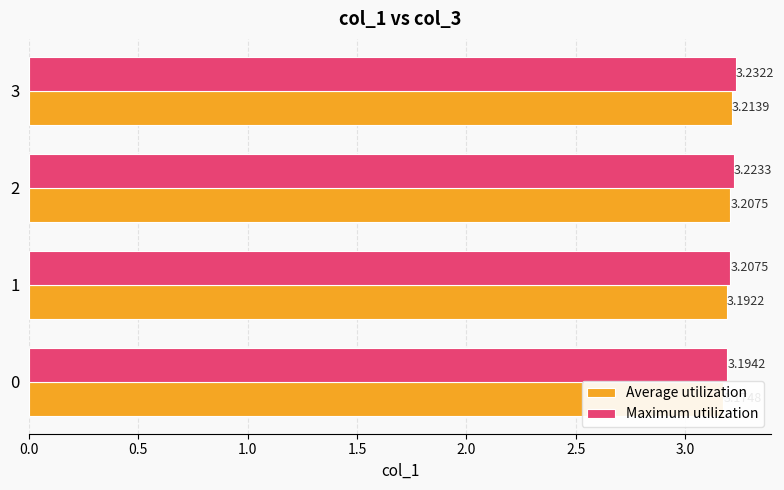

What value does the Maximum utilization series have at 3?

3.2